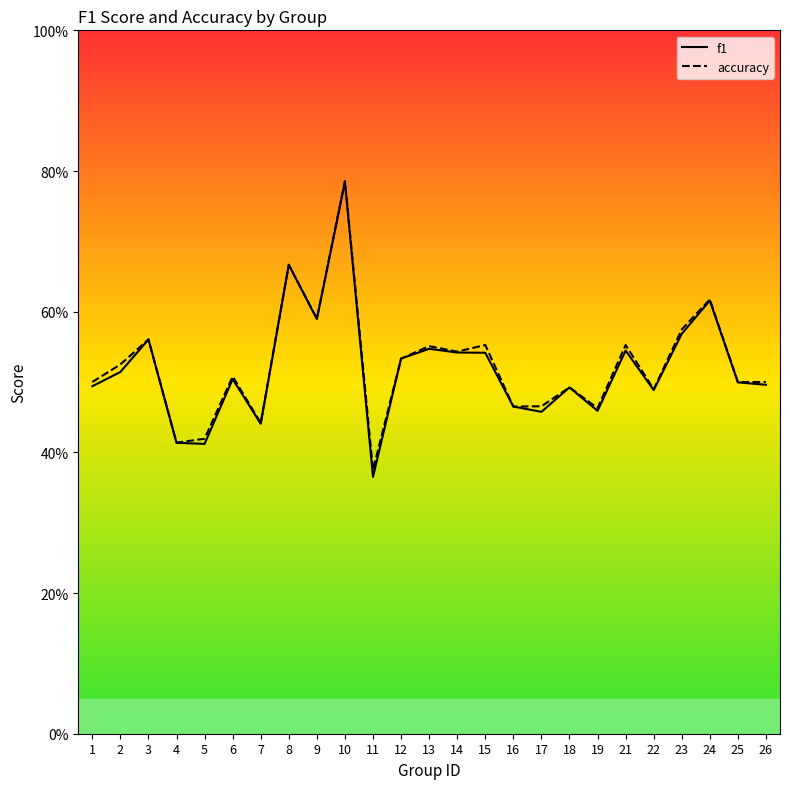

What is the maximum value for accuracy?

0.8